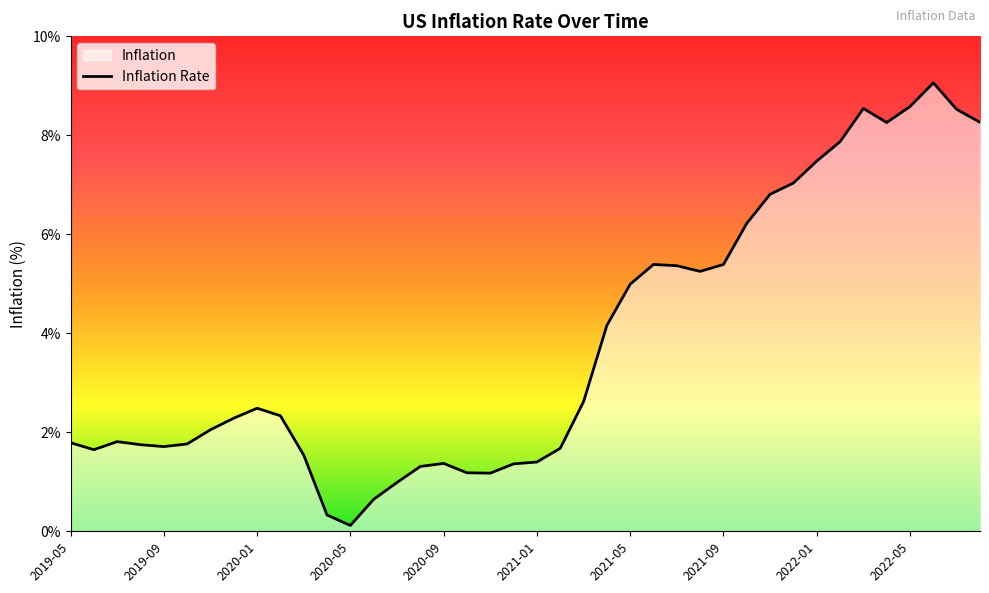

What is the value of the 22nd point from the left?

1.7